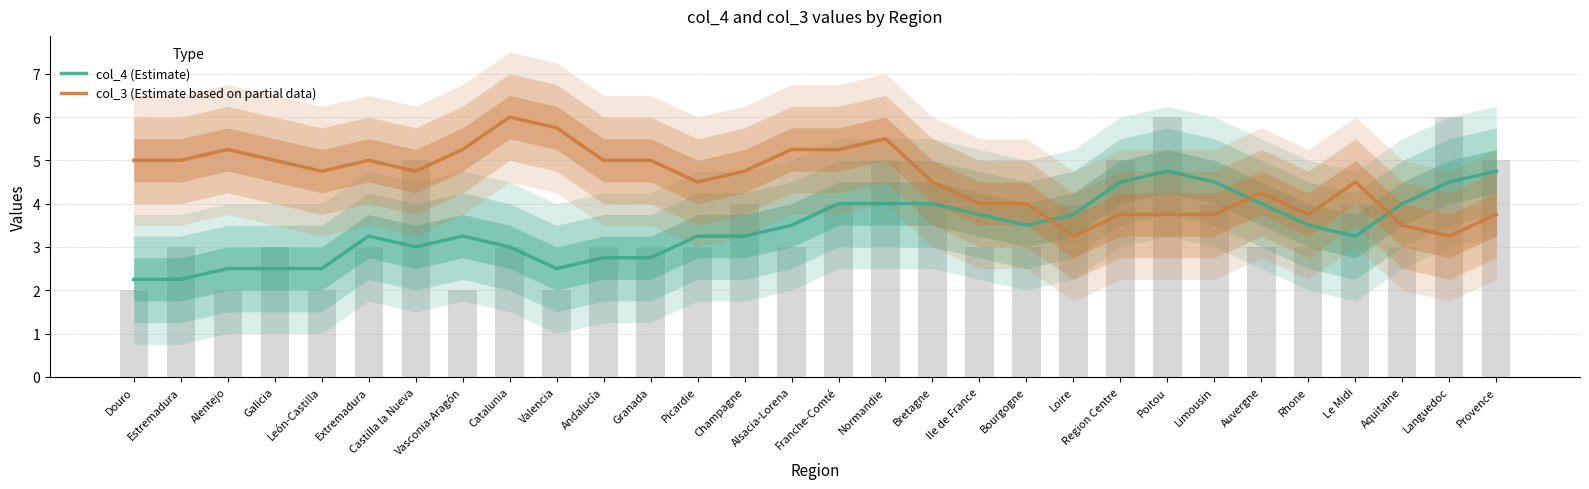

Is it true that col_3 (Estimate based on partial data) equals 6.2 at Limousin?

False